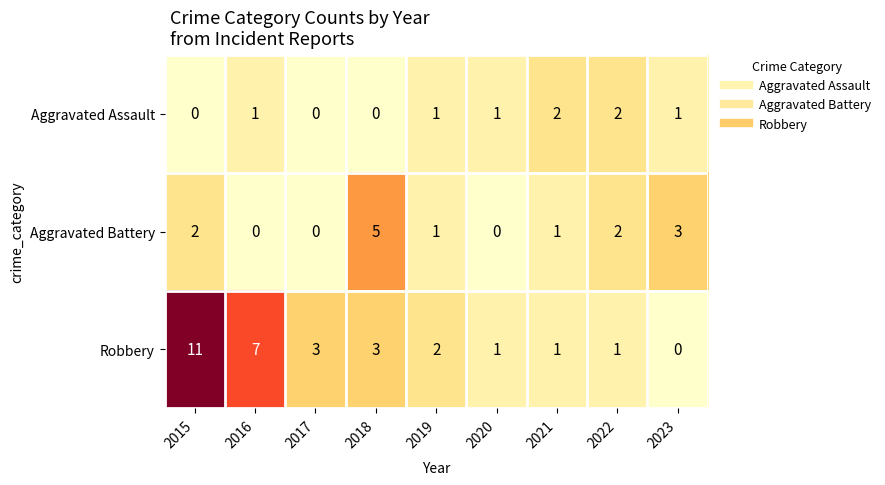

True or false: Aggravated Assault has a value of 2 at 2022.

True